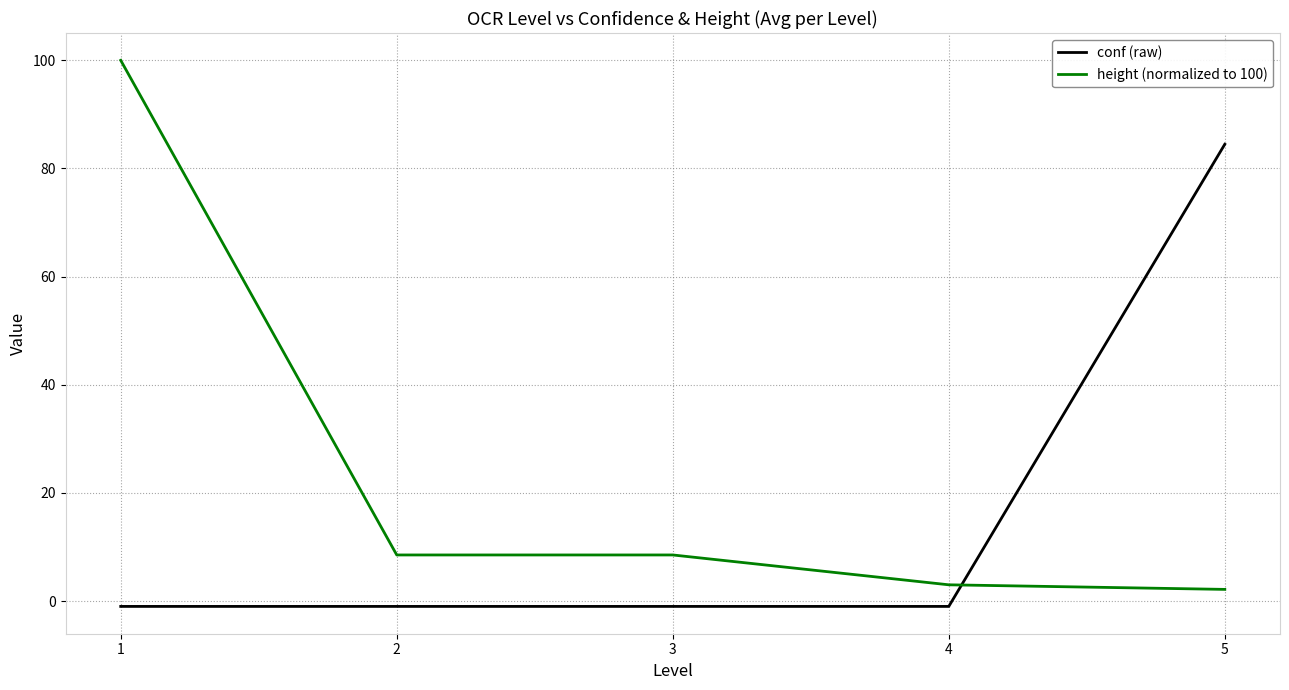

What is the difference between the maximum and minimum values in the conf (raw) series?

85.5